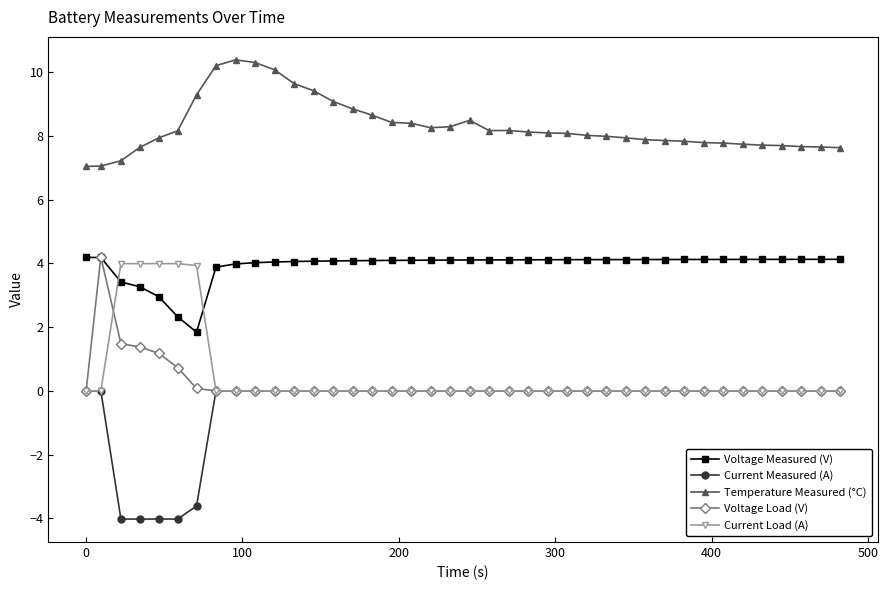

What is the difference between the maximum and minimum values in the Voltage Measured (V) series?

2.3